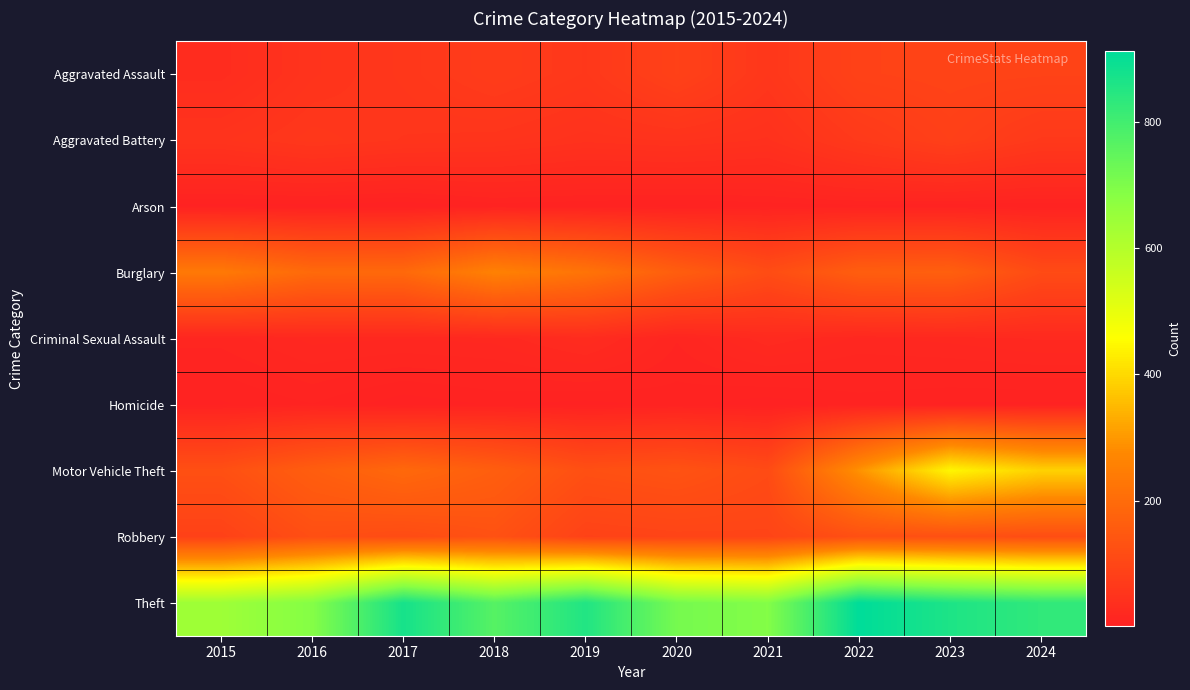

Reading left to right, transcribe all the data shown in this chart.

Aggravated Assault: 2015=31	2016=50	2017=59	2018=72	2019=61	2020=87	2021=58	2022=89	2023=93	2024=91
Aggravated Battery: 2015=50	2016=60	2017=54	2018=52	2019=45	2020=48	2021=43	2022=66	2023=83	2024=64
Arson: 2015=3	2016=3	2017=1	2018=6	2019=5	2020=4	2021=6	2022=7	2023=6	2024=5
Burglary: 2015=236	2016=194	2017=192	2018=257	2019=221	2020=163	2021=117	2022=163	2023=167	2024=112
Criminal Sexual Assault: 2015=13	2016=20	2017=19	2018=20	2019=29	2020=12	2021=25	2022=18	2023=20	2024=23
Homicide: 2015=4	2016=8	2017=2	2018=5	2019=3	2020=6	2021=2	2022=6	2023=4	2024=4
Motor Vehicle Theft: 2015=125	2016=163	2017=191	2018=164	2019=125	2020=134	2021=113	2022=291	2023=444	2024=388
Robbery: 2015=87	2016=123	2017=115	2018=130	2019=89	2020=94	2021=95	2022=125	2023=125	2024=119
Theft: 2015=641	2016=689	2017=873	2018=767	2019=855	2020=713	2021=691	2022=912	2023=861	2024=829